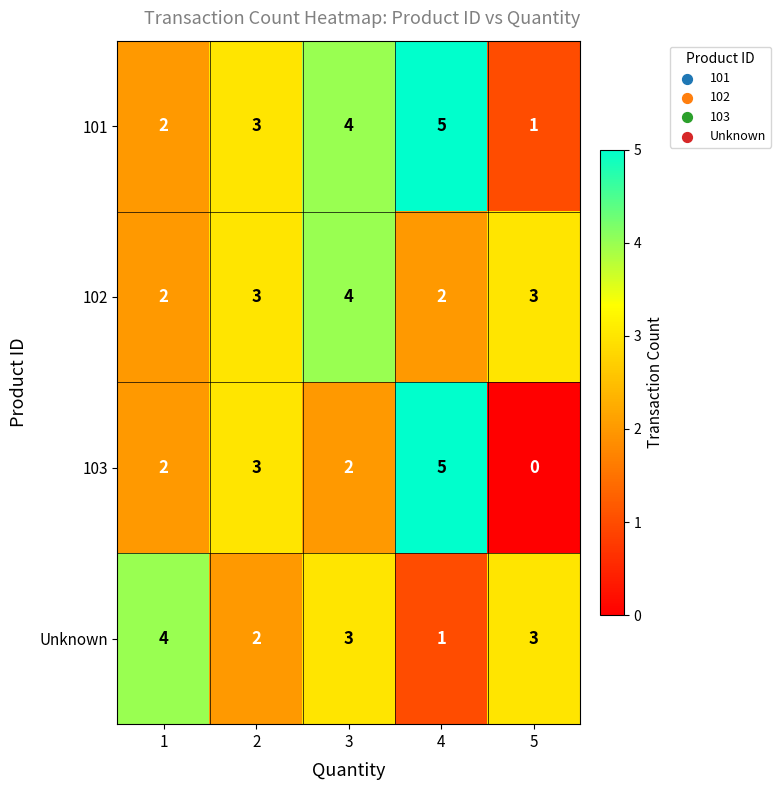

What is the difference between the Unknown values at 1 and 4?

3